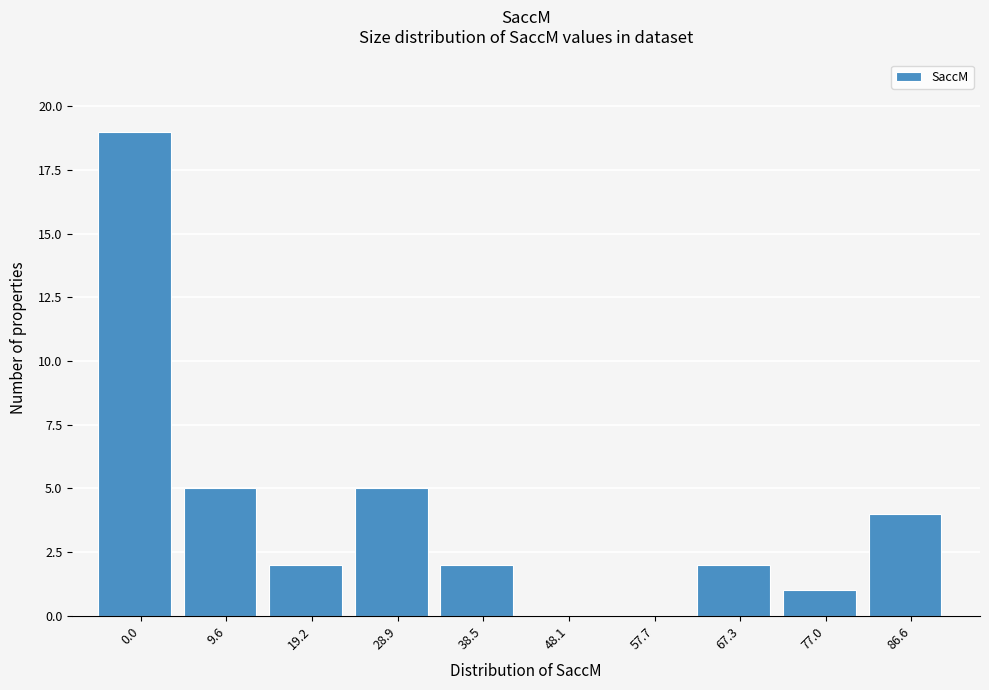

Reading right to left, list all the values displayed in this chart.

86.6=4	77.0=1	67.3=2	57.7=0	48.1=0	38.5=2	28.9=5	19.2=2	9.6=5	0.0=19